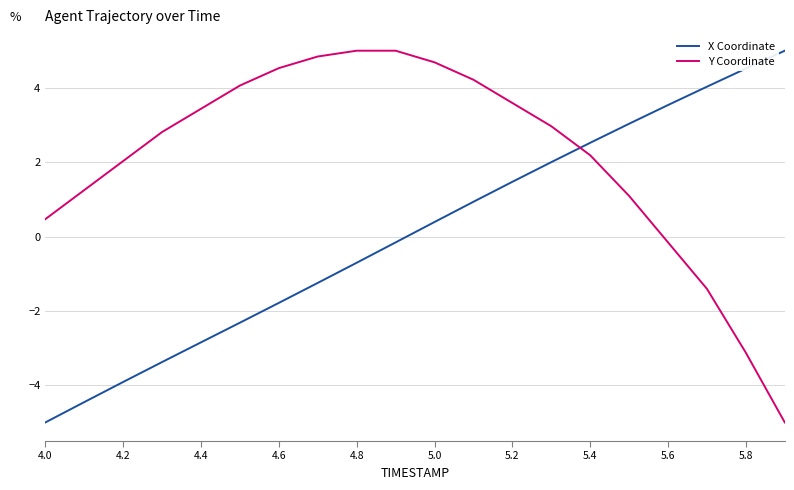

Rank the series by their average value, from highest to lowest.

Y Coordinate, X Coordinate